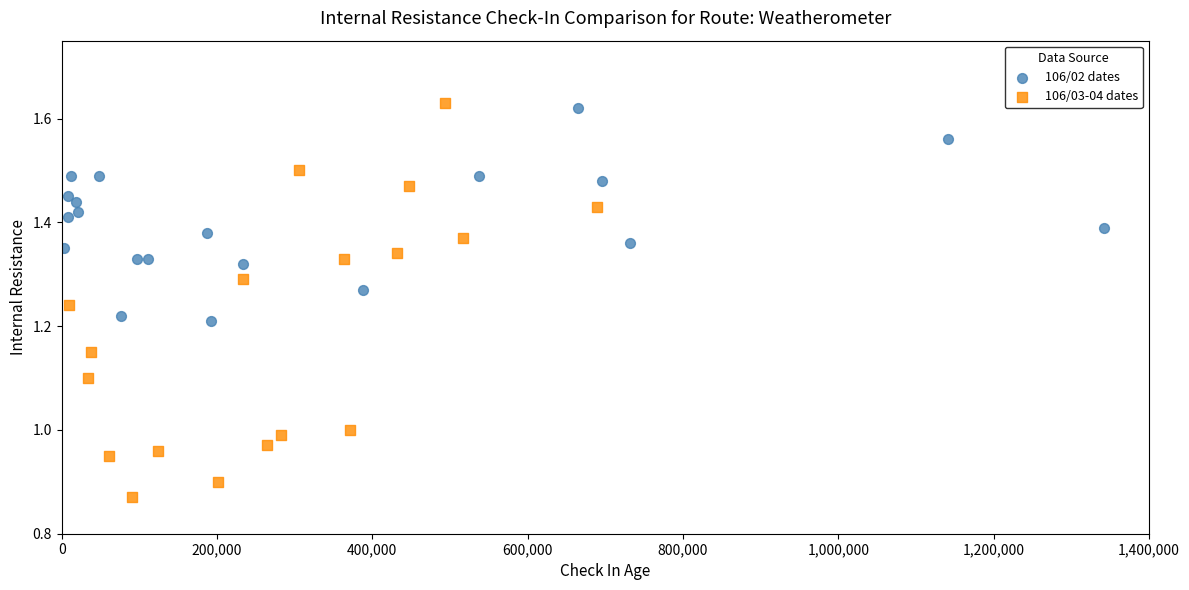

Which series has the widest spread of Y values?

106/03-04 dates